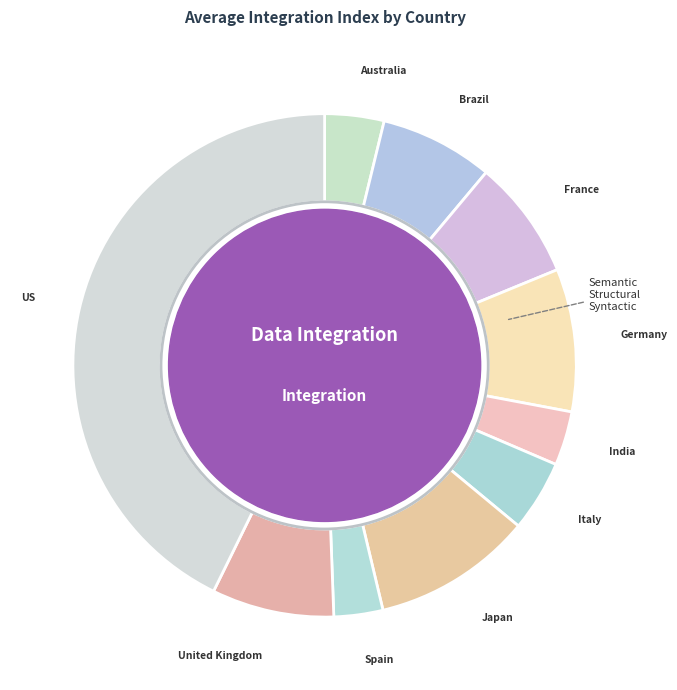

Is it true that Australia is 4% of the pie?

True